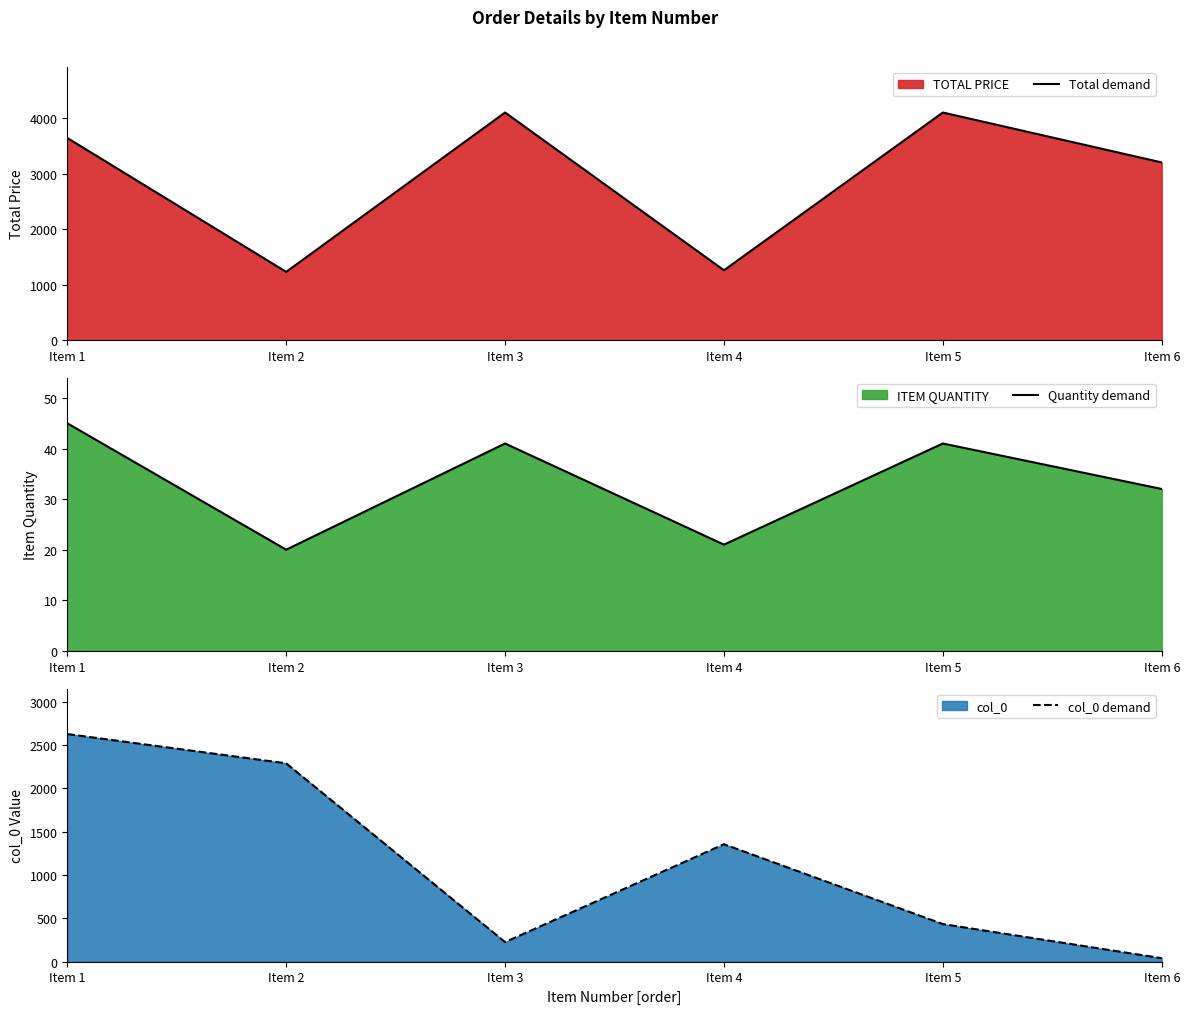

What is the total value across all series at Item 6?

3271.0